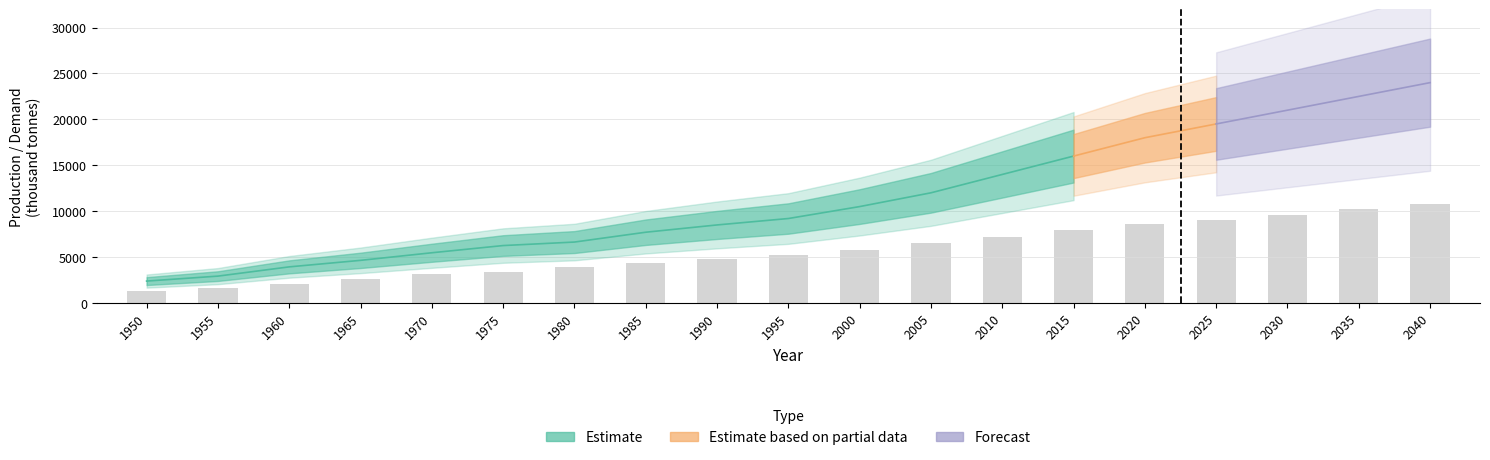

The value at 1965 is 2593.1. True or false?

True